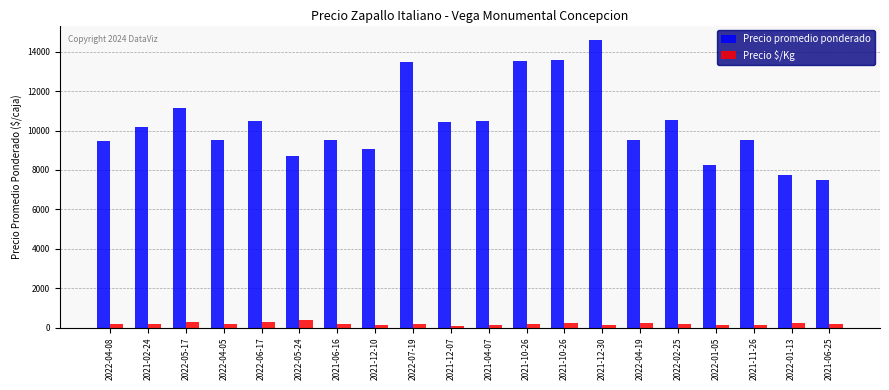

At which label does Precio promedio ponderado first exceed 10183?

2022-05-17